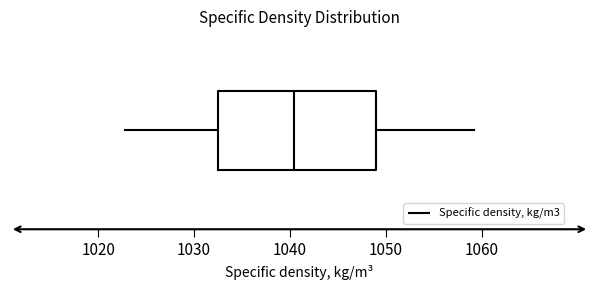

Where does the right whisker of the box end on the x-axis? The values are not printed on the chart, so give them approximately, as read against the axis.

1059